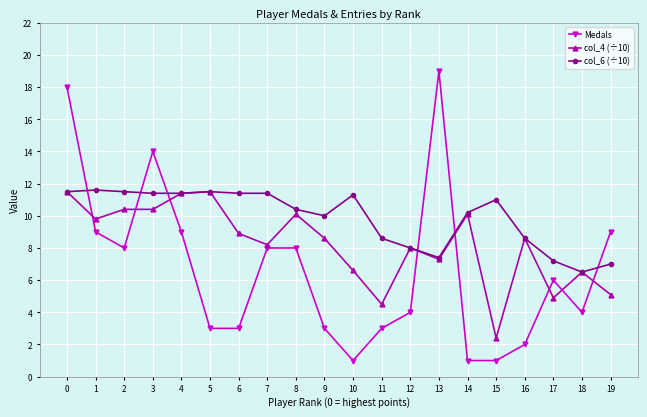

What value does the Medals series have at 9?

3.0